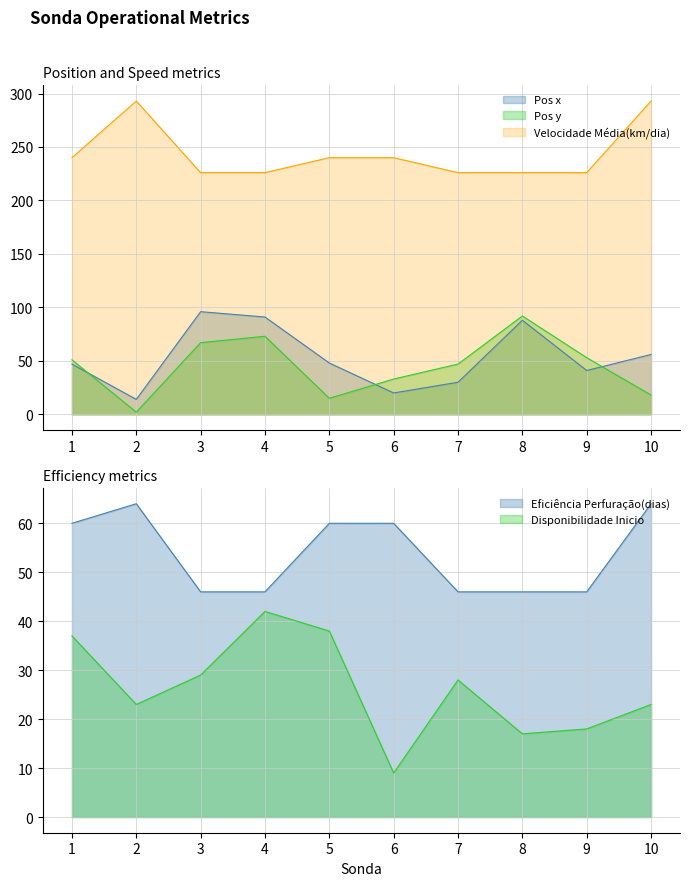

What is the value of the Disponibilidade Inicio point at the 9th from the left?

18